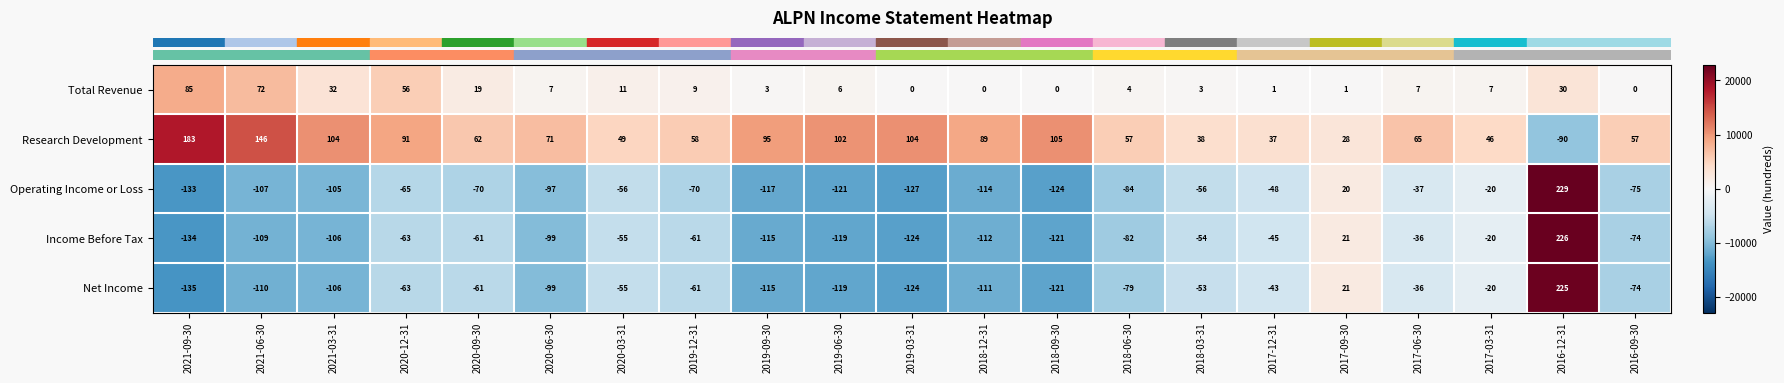

What is the total value across all series at 2019-12-31?

-125